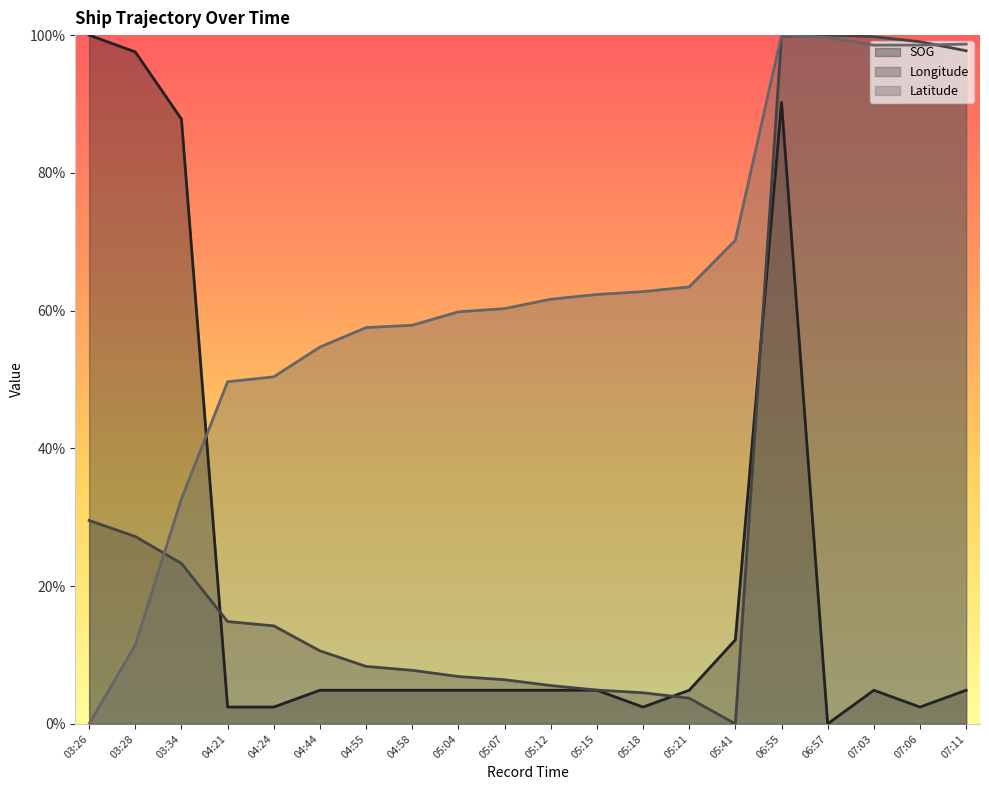

What is the total value across all series at 05:15?

0.7